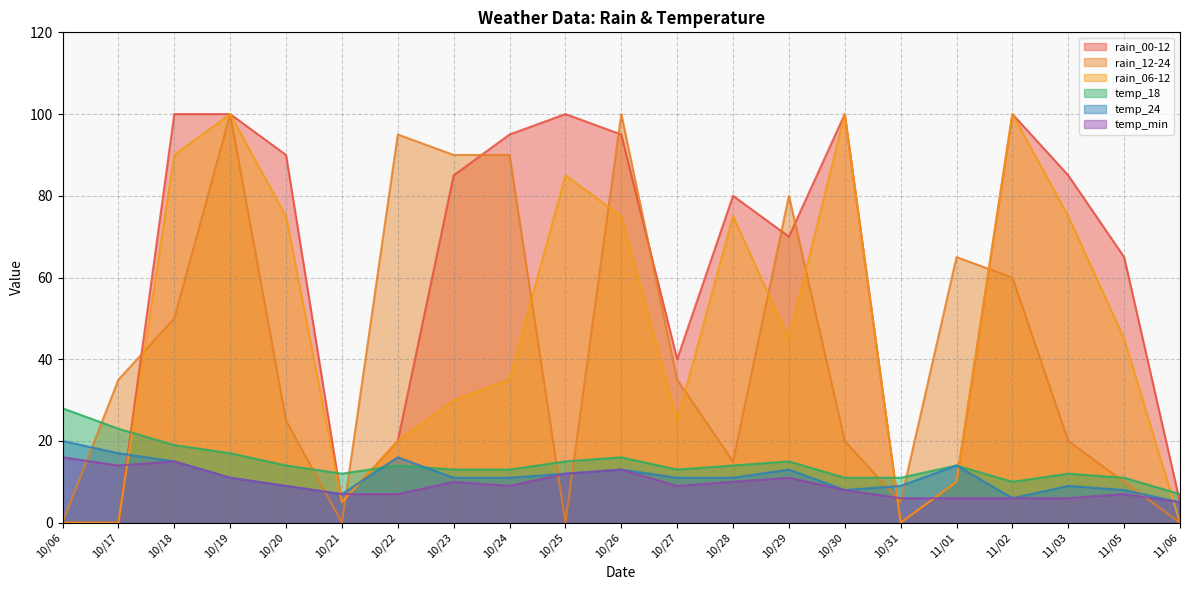

What are all the series names shown in the legend?

rain_00-12, rain_12-24, rain_06-12, temp_18, temp_24, temp_min